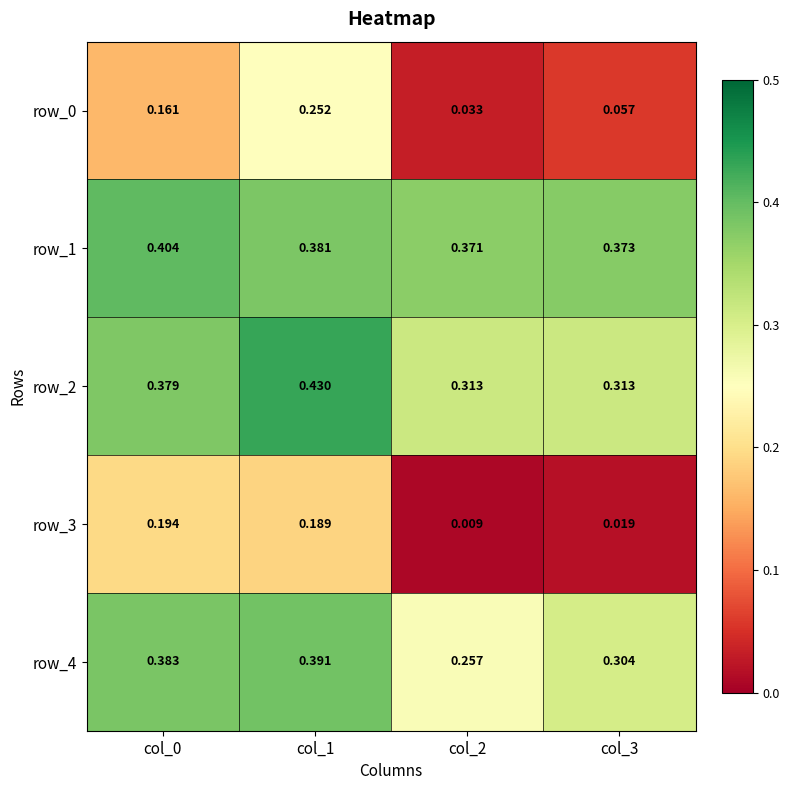

What is the sum of all row_1 values?

1.5